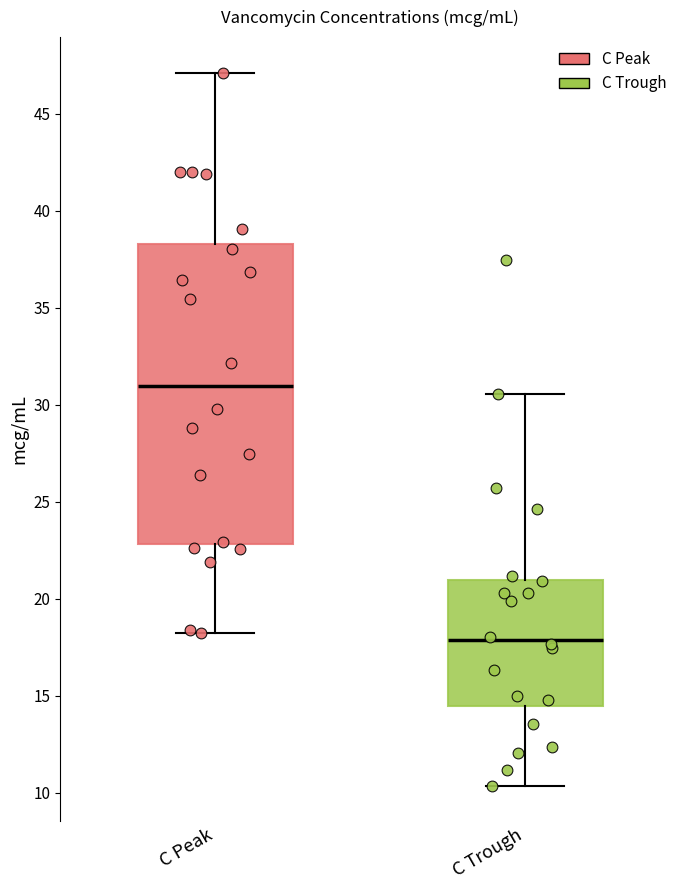

Which box has the lowest median line?

C Trough